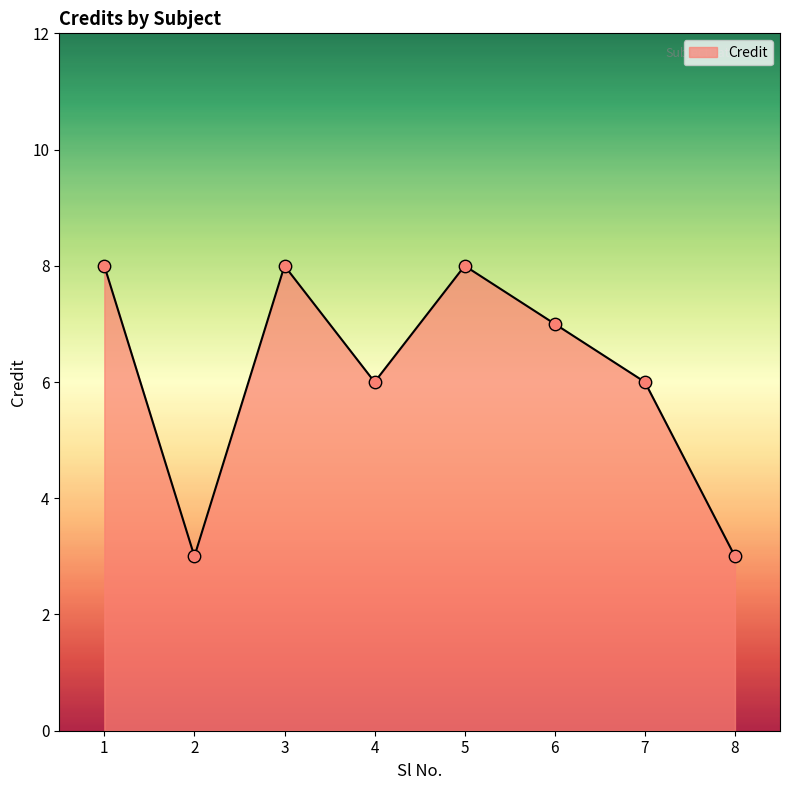

What is the change in value from 3 to 8?

-5